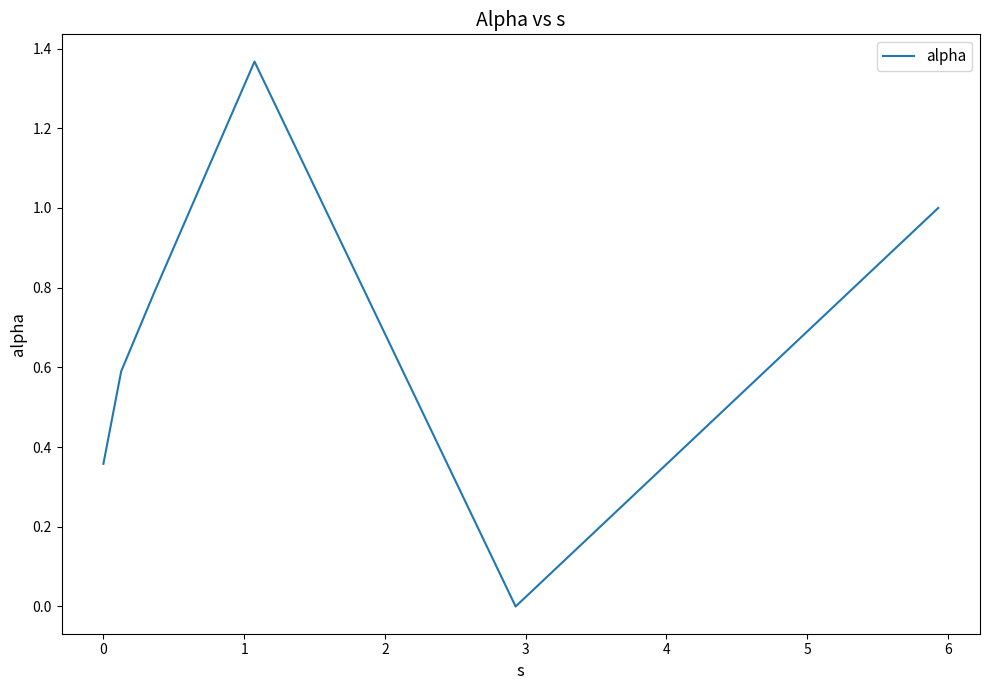

What is the difference between the second highest and minimum values?

1.0